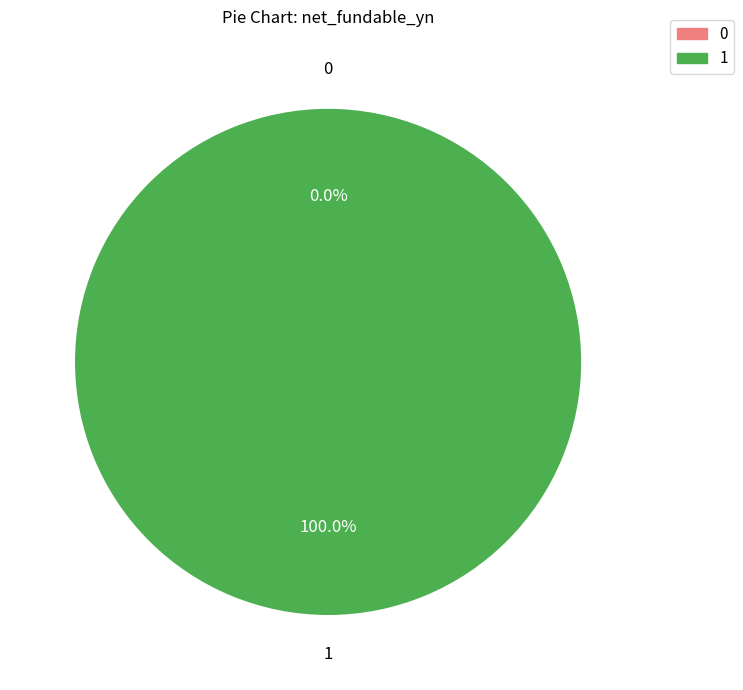

What percentage is NOT represented by 0?

100.0%